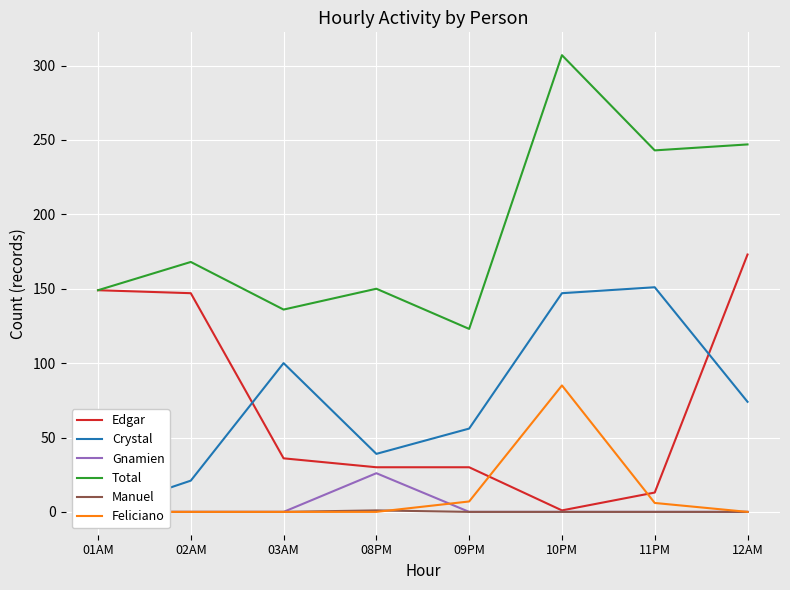

What is the total value across all series at 12AM?

494